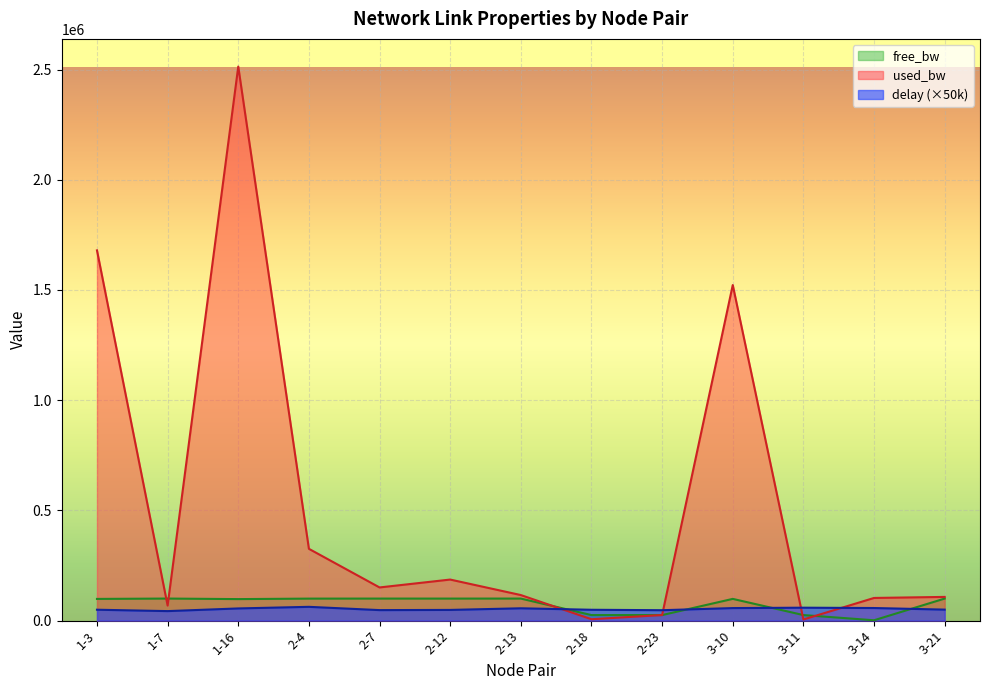

What is the label of the 2nd point from the left?

1-7